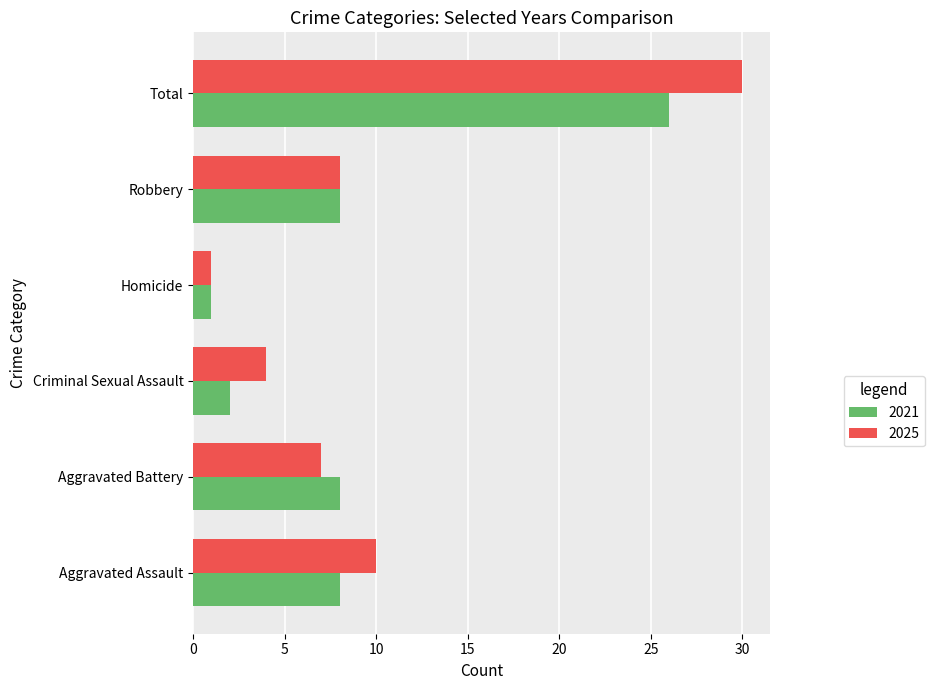

At which category is the sum across all series the highest?

Total